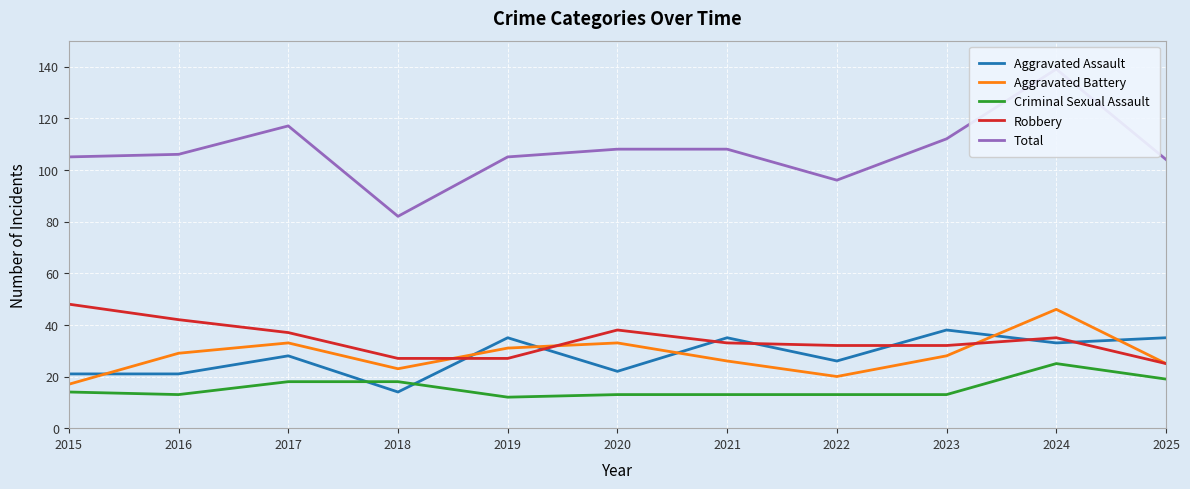

At which category does Robbery reach its first local peak?

2020